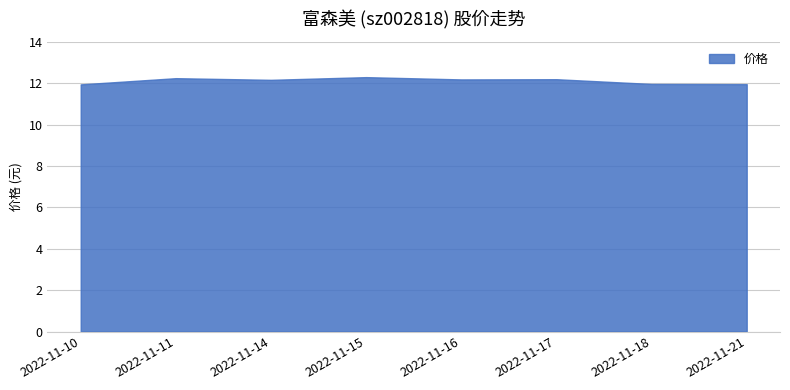

The chart shows a value of 4.6 at 2022-11-10. True or false?

False